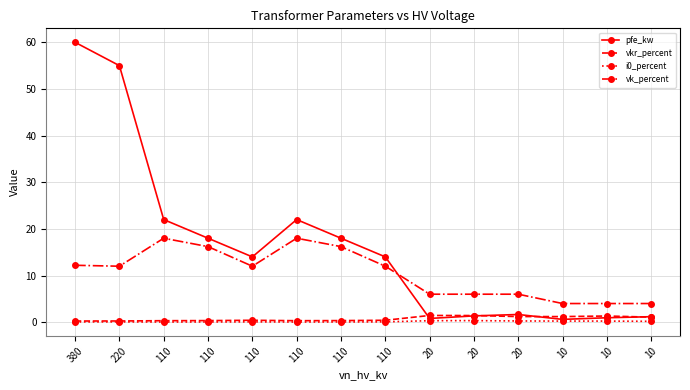

How many lines are shown in the chart?

4